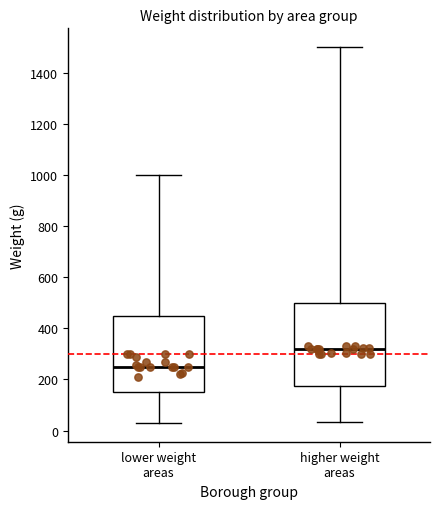

Where does the upper whisker of the box for lower weight areas end on the y-axis? The values are not printed on the chart, so give them approximately, as read against the axis.

1000